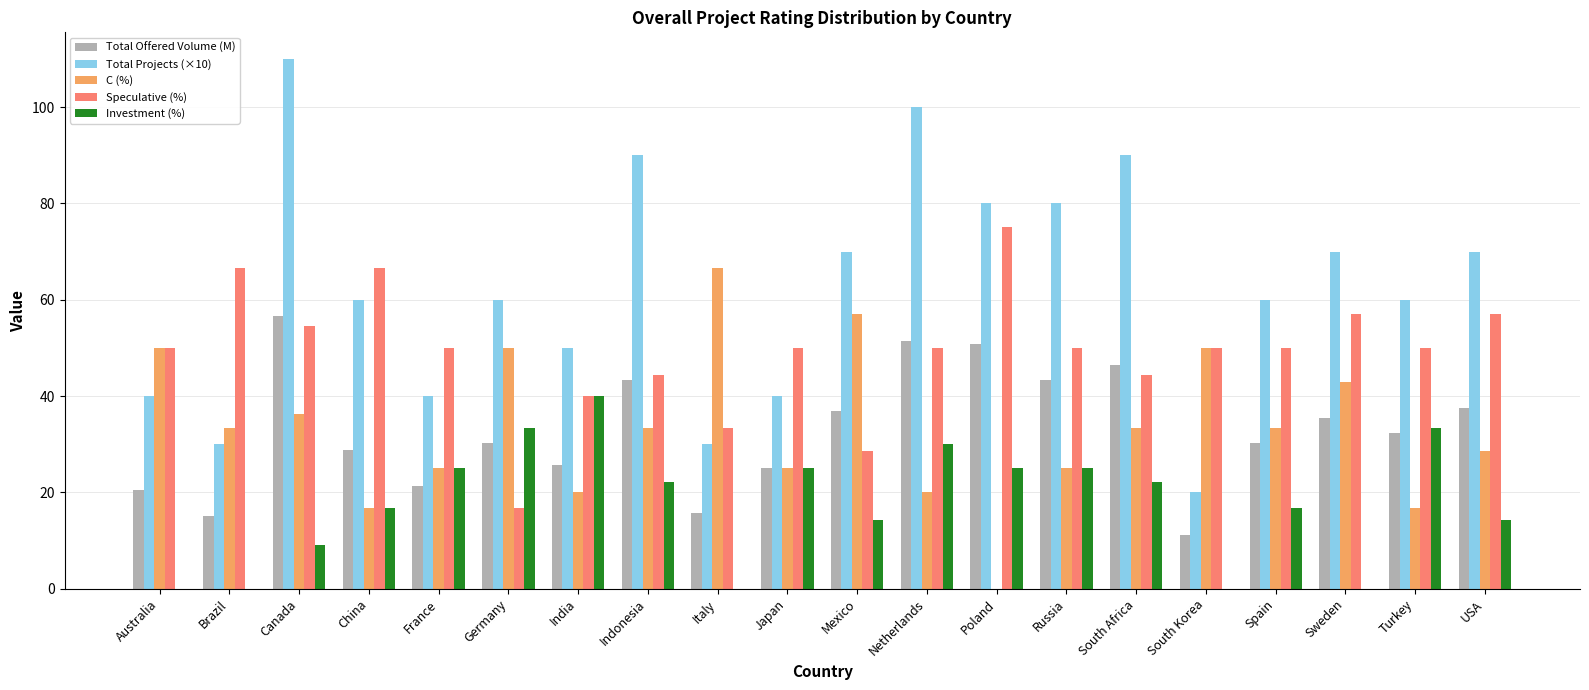

What is the sum of the C (%) values at Canada and Italy?

103.0